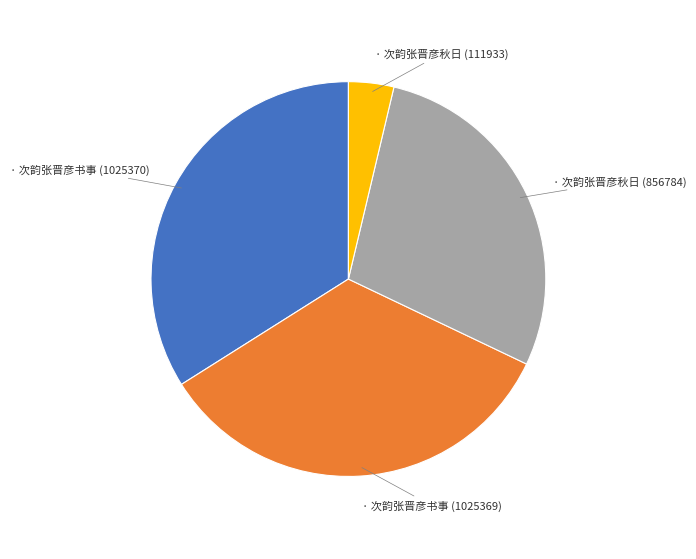

Is there any slice that represents more than half of the pie?

No